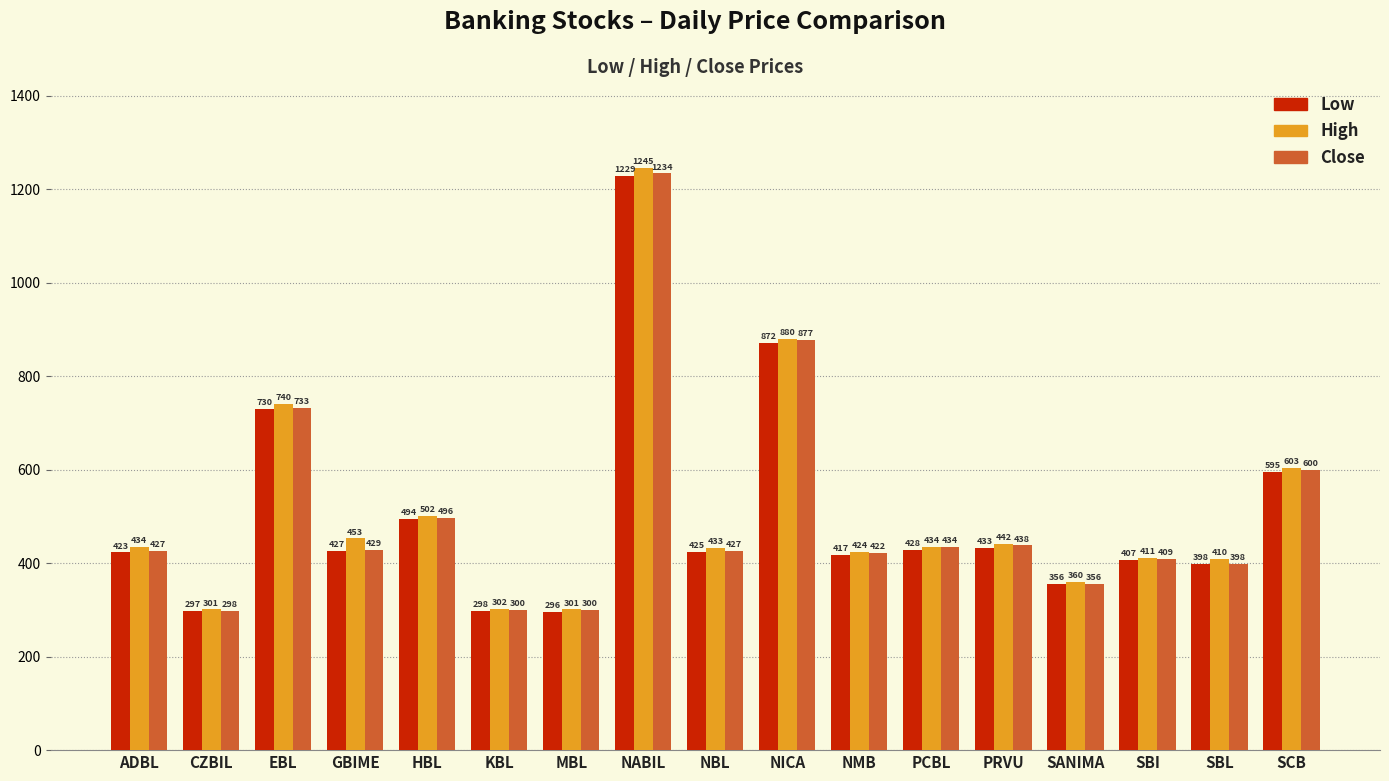

At how many categories does at least one series exceed 1017?

1